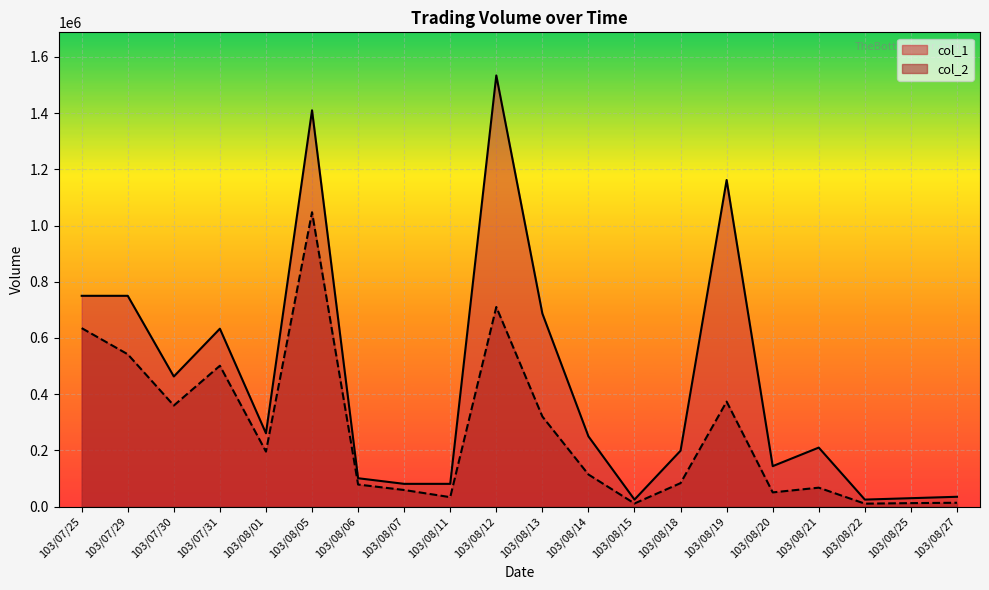

What is the total value across all series at 103/08/18?

282610